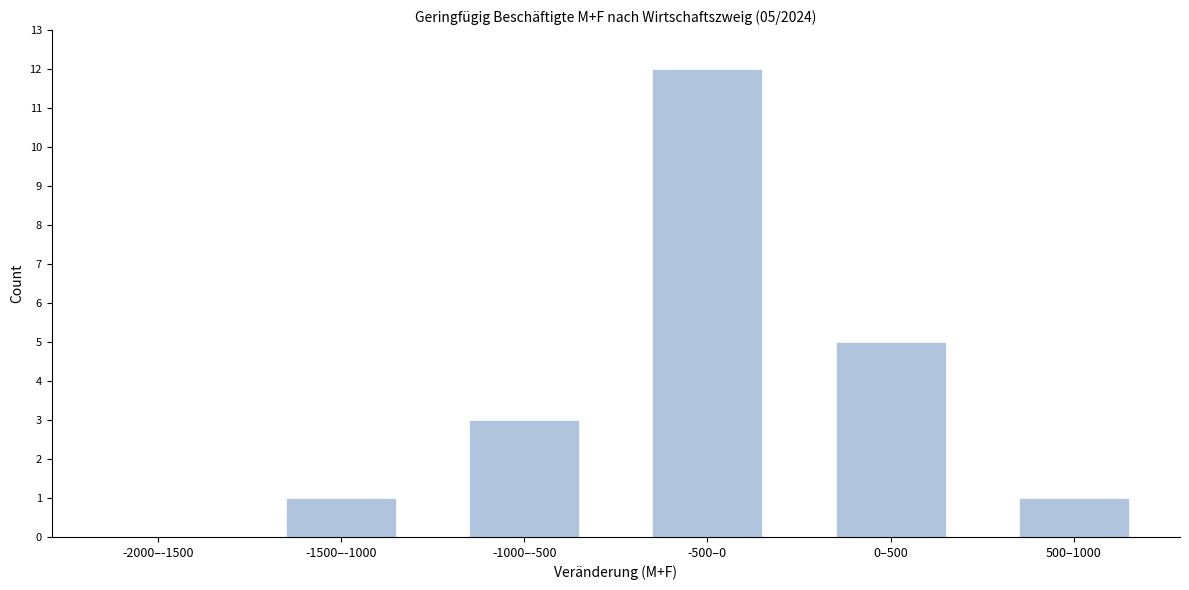

Reading right to left, extract all data points from this chart.

500–1000=1	0–500=5	-500–0=12	-1000–-500=3	-1500–-1000=1	-2000–-1500=0